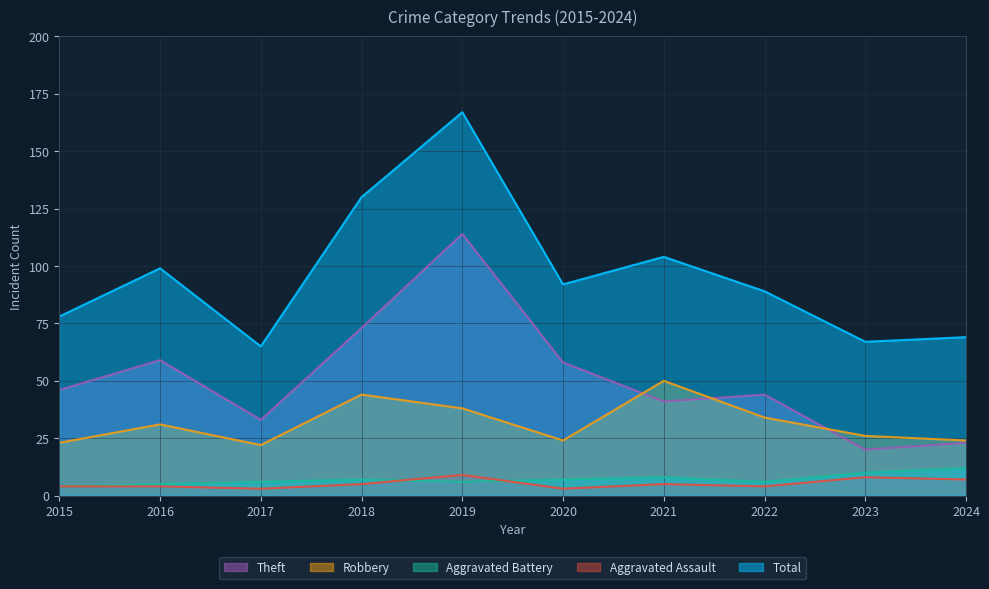

True or false: Theft and Total cross at least once.

False